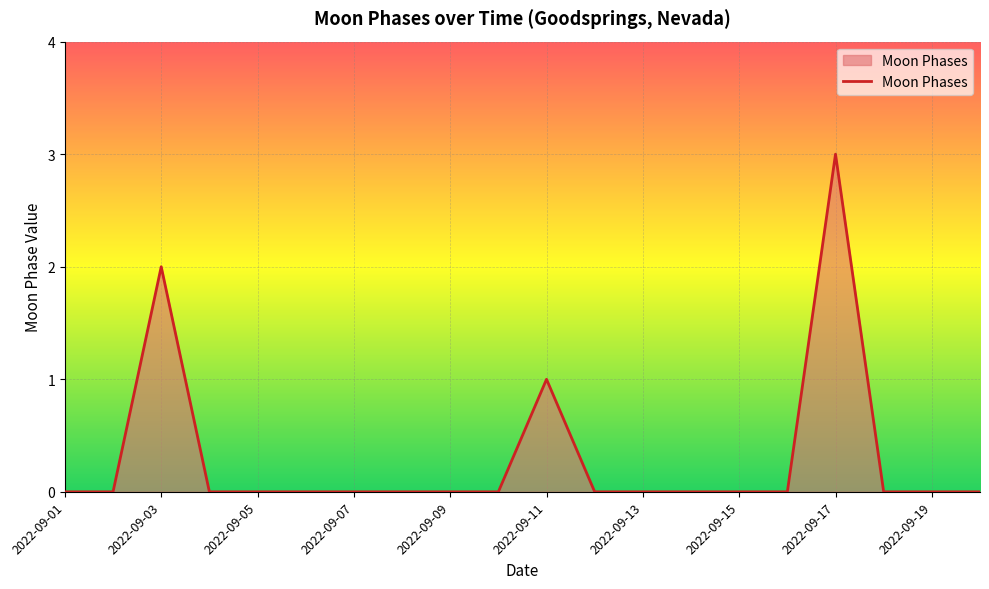

What is the difference between the maximum and minimum values?

3